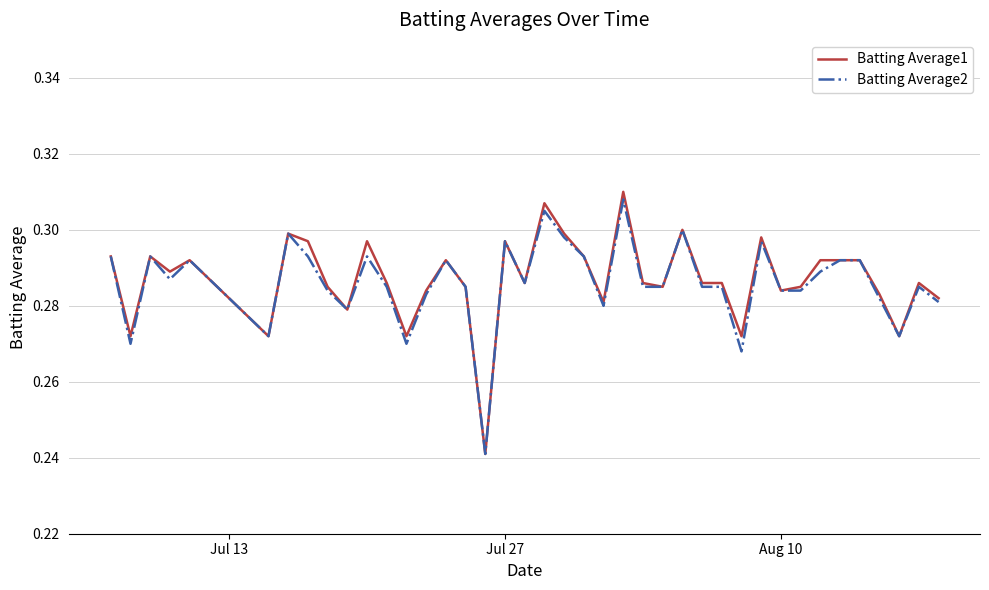

Which series has the largest range (max minus min)?

Batting Average1